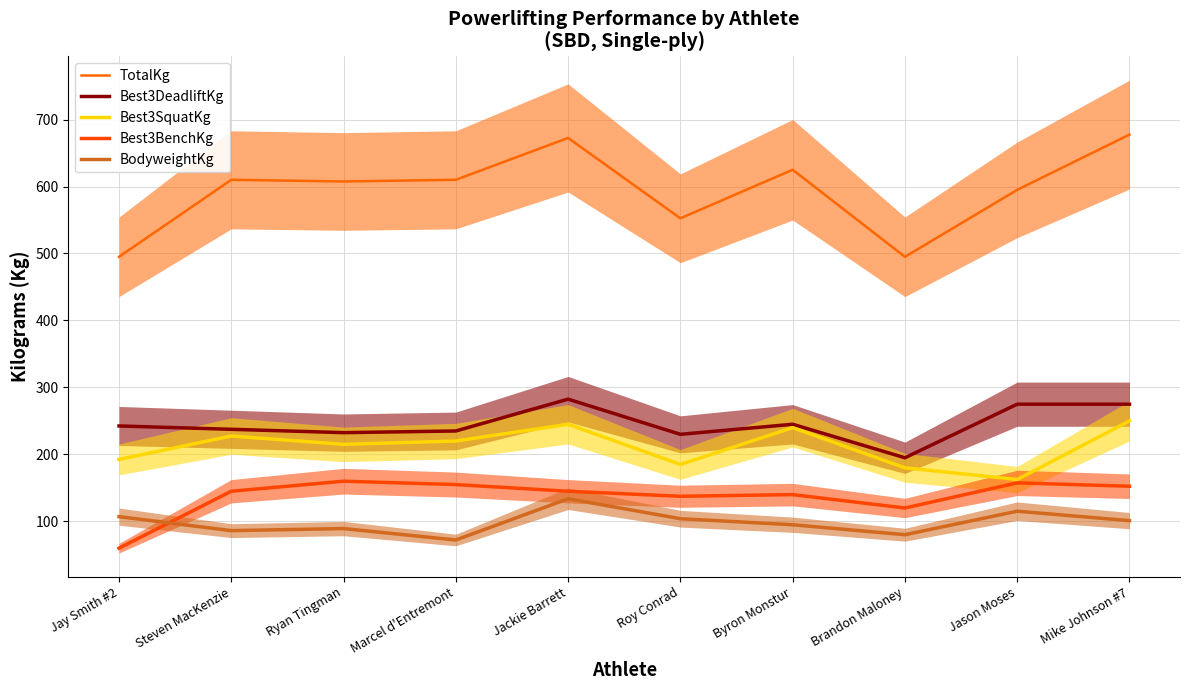

True or false: Best3BenchKg and Best3SquatKg cross at least once.

False